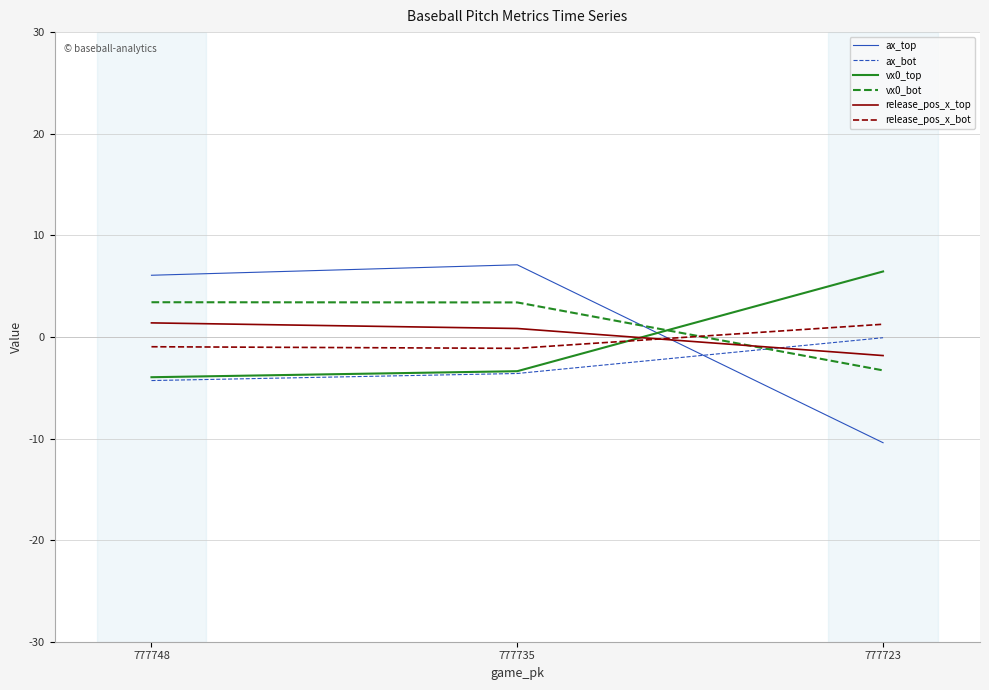

The ax_bot series shows -4.3 at 777748. True or false?

True